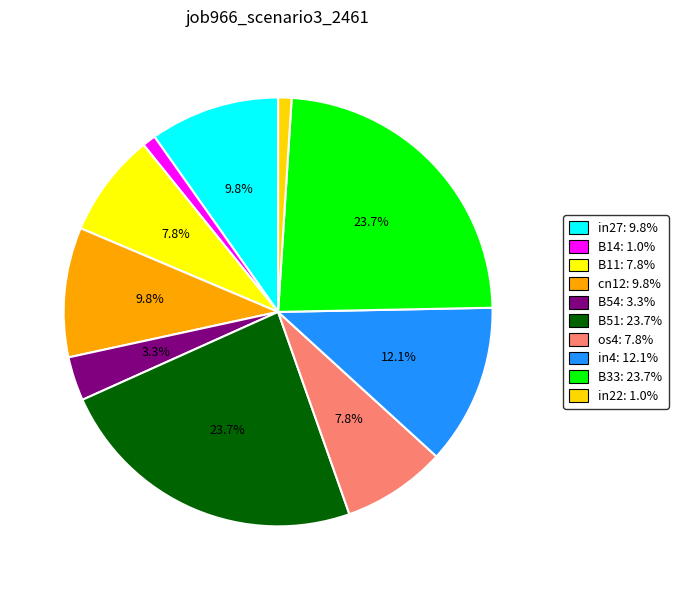

Which slice is the largest?

B51